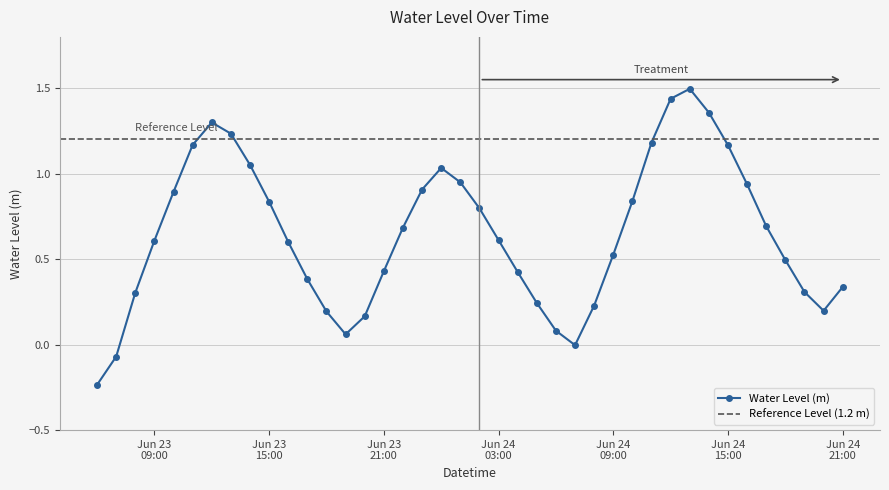

Approximately how many times larger is the value at 2024-06-24 20:00:00 compared to 2024-06-24 14:00:00?

0.1